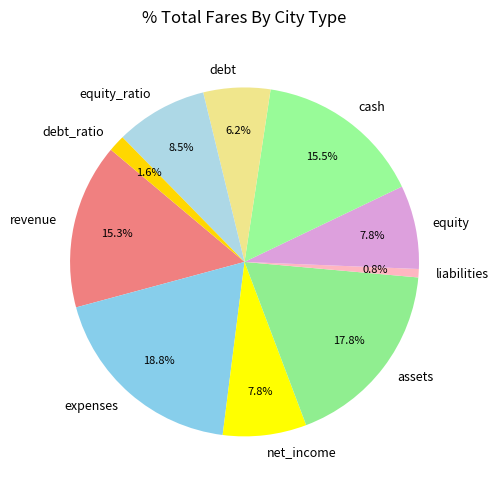

Which category has the biggest portion of the pie?

expenses